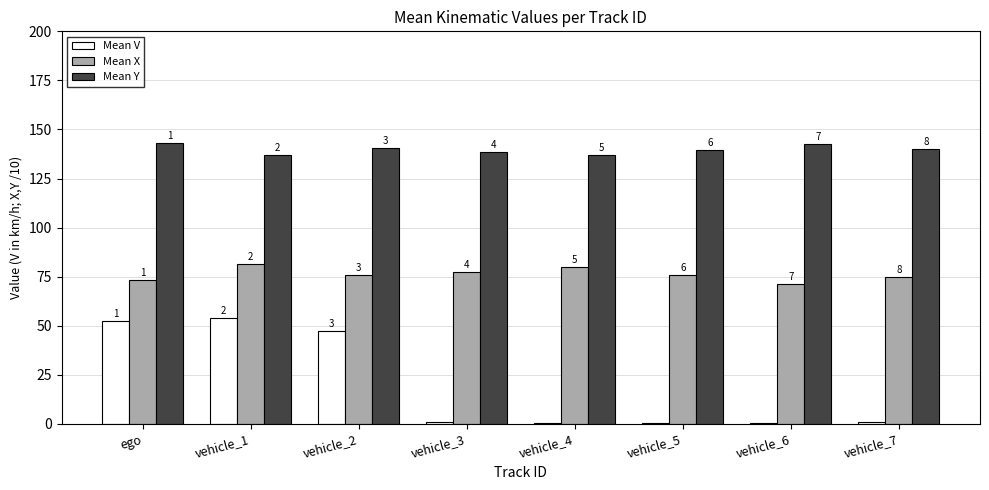

What is the sum of the Mean V values at vehicle_6 and vehicle_2?

47.8